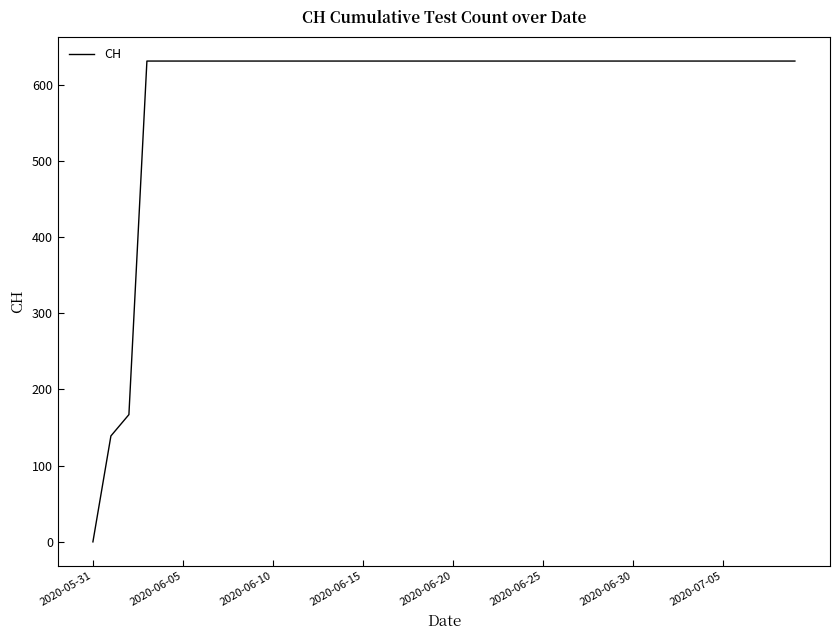

What is the maximum value shown in the chart?

631